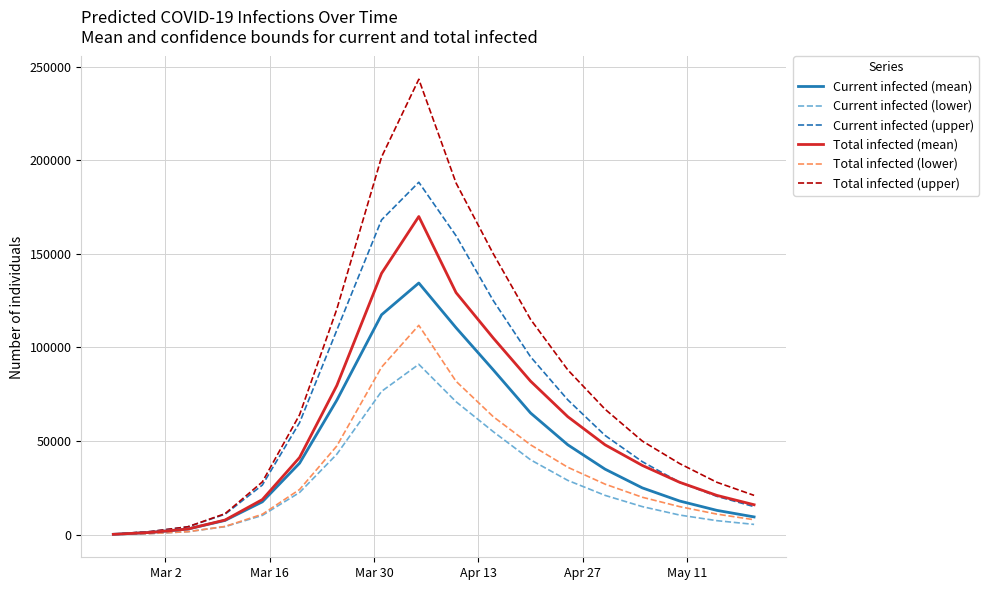

Which series has the largest total across all categories?

Total infected (upper)